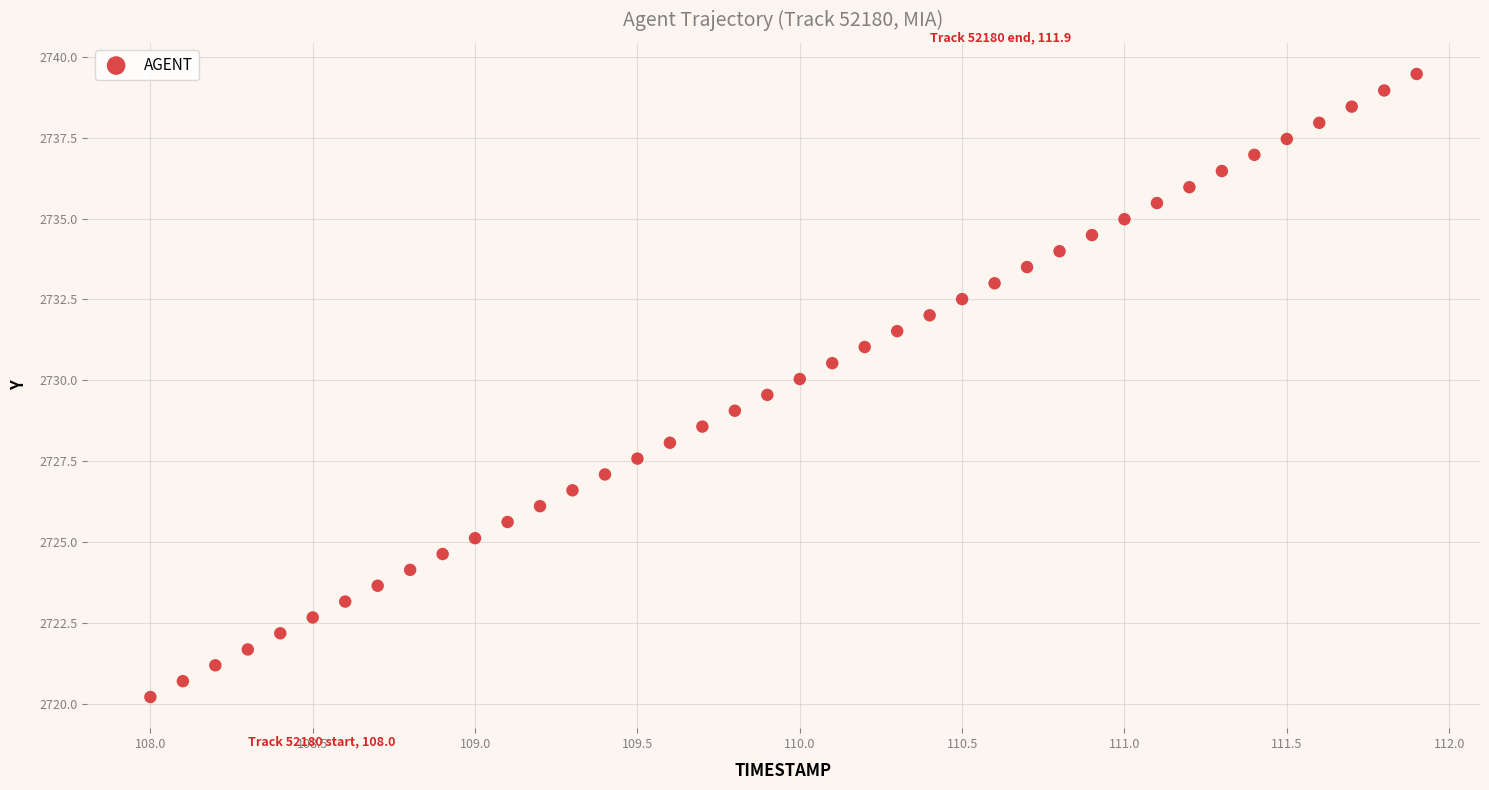

What is the range of Y values (max minus min)?

19.3